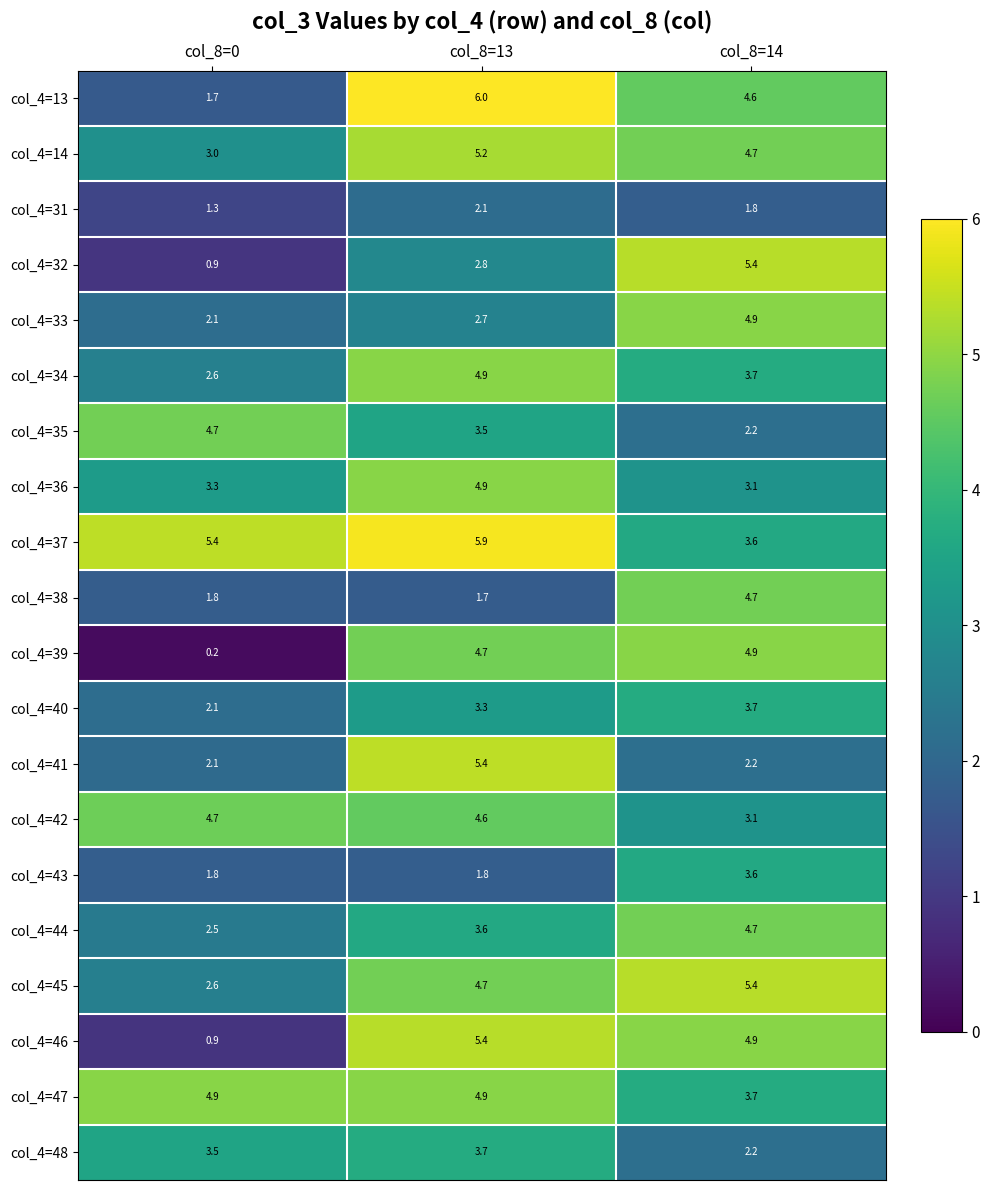

Which series has the widest spread of values?

col_4=39